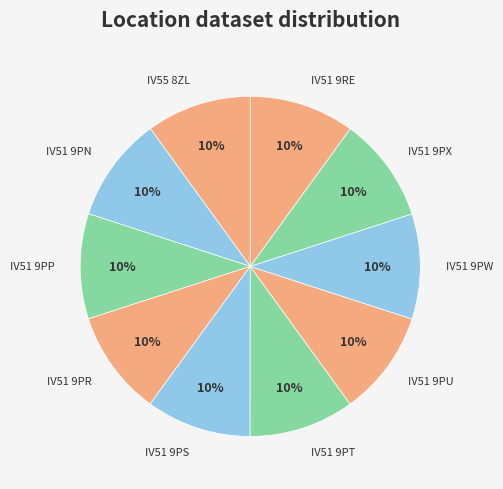

Combined, do IV51 9PR and IV51 9PP account for over 50%?

No